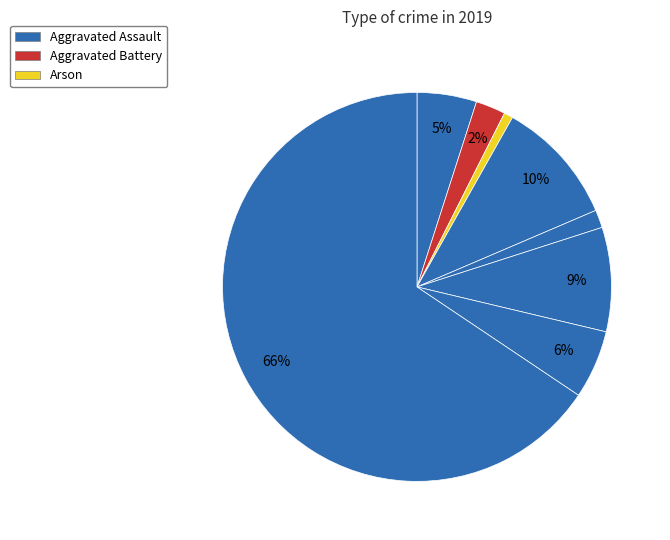

Which category has the smallest portion of the pie?

Arson